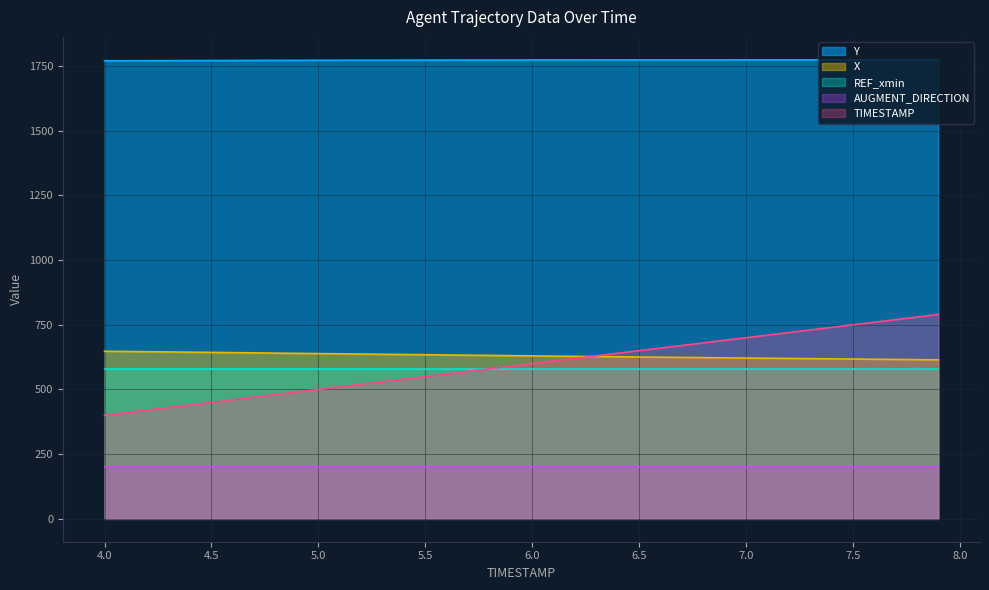

Does the chart have visible grid lines?

Yes